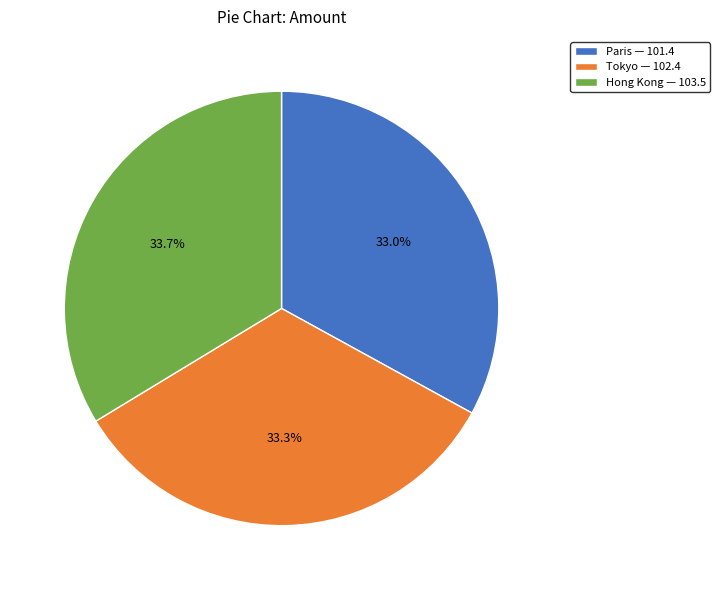

True or false: Paris accounts for 23% of the total.

False